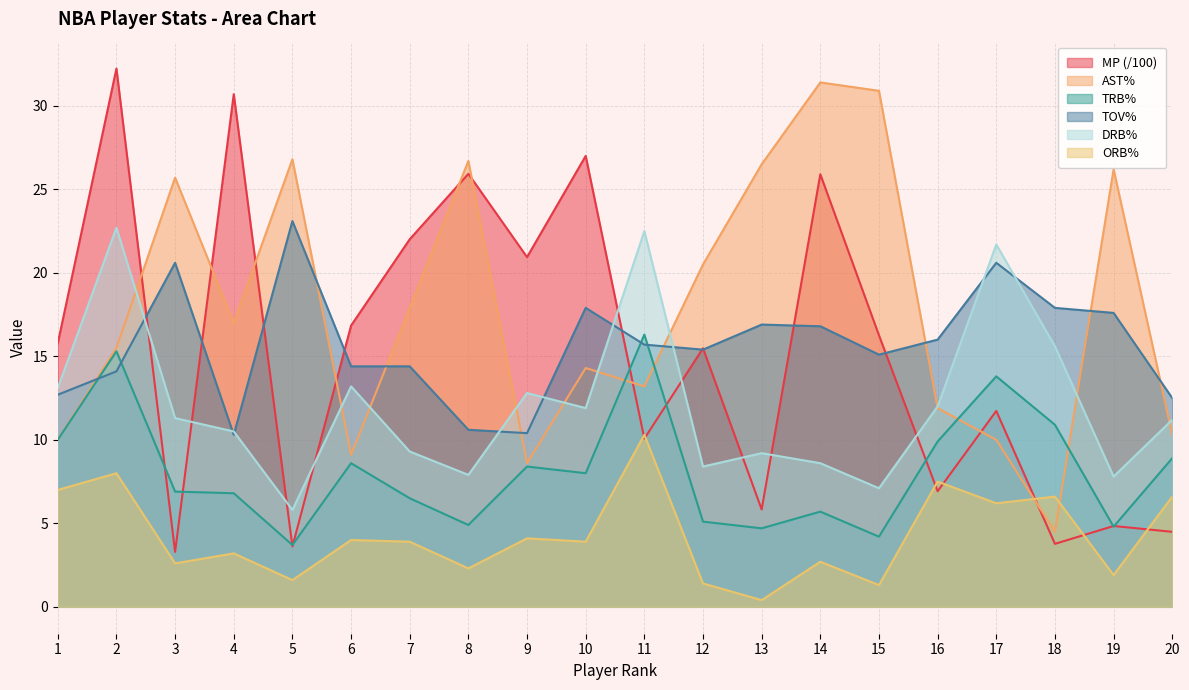

How many lines are shown in the chart?

6